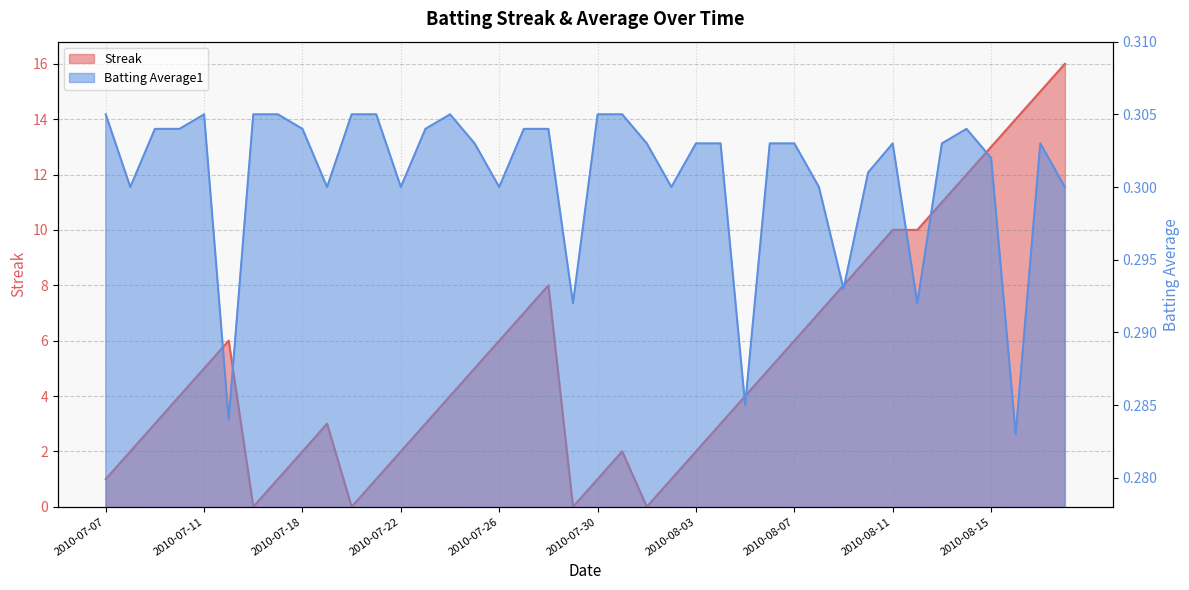

What is the approximate value of Batting Average1 at 2010-07-16?

0.3